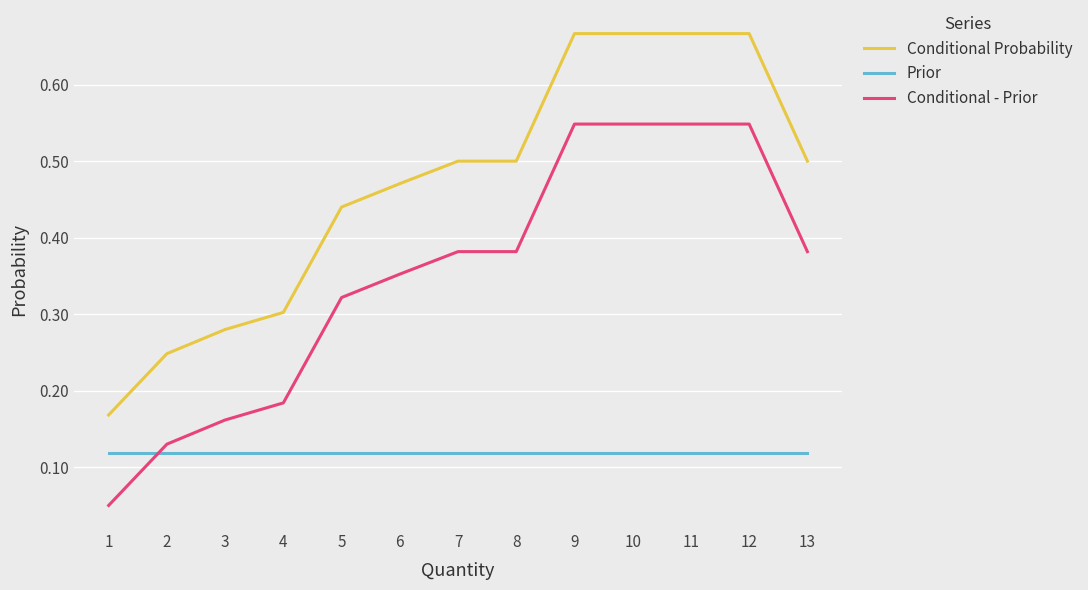

True or false: Prior and Conditional Probability intersect in this chart.

False